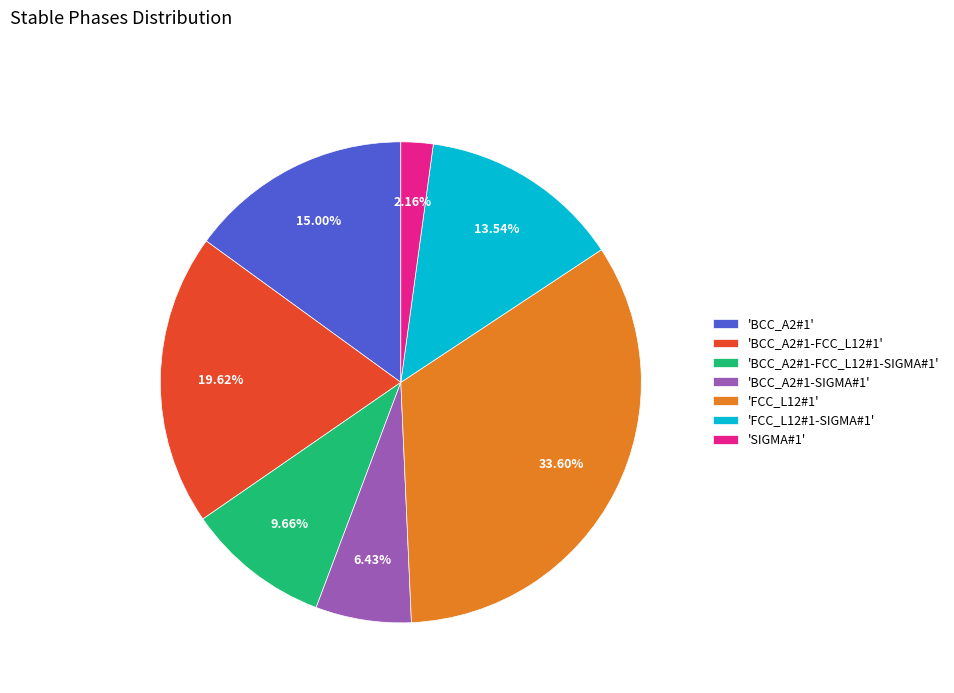

Does 'BCC_A2#1-SIGMA#1' account for over 50% of the chart?

No